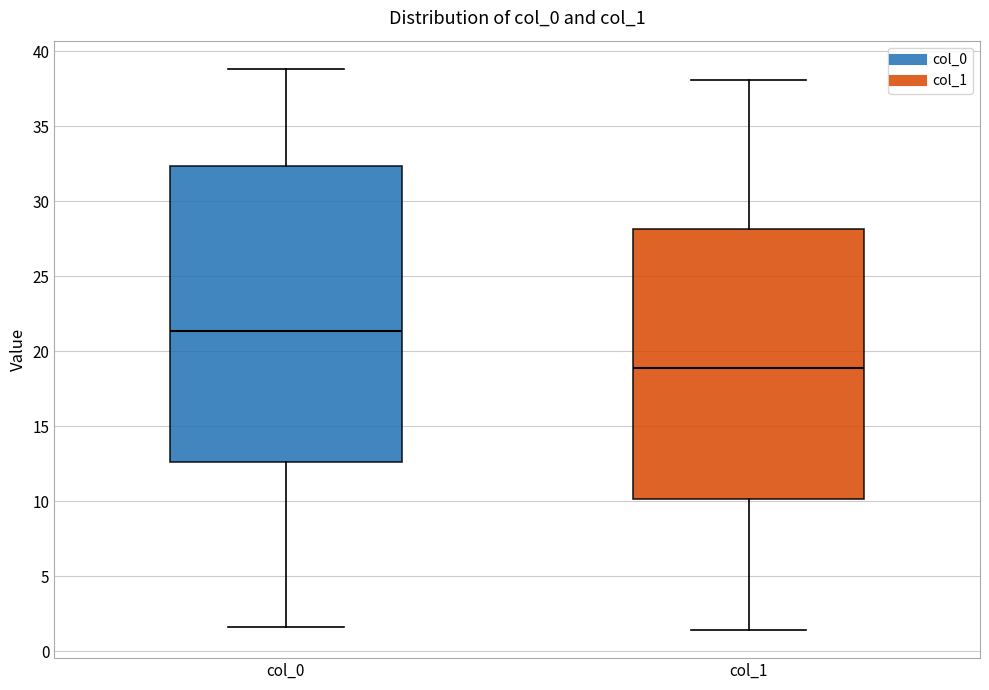

Which box's median line is the lowest?

col_1